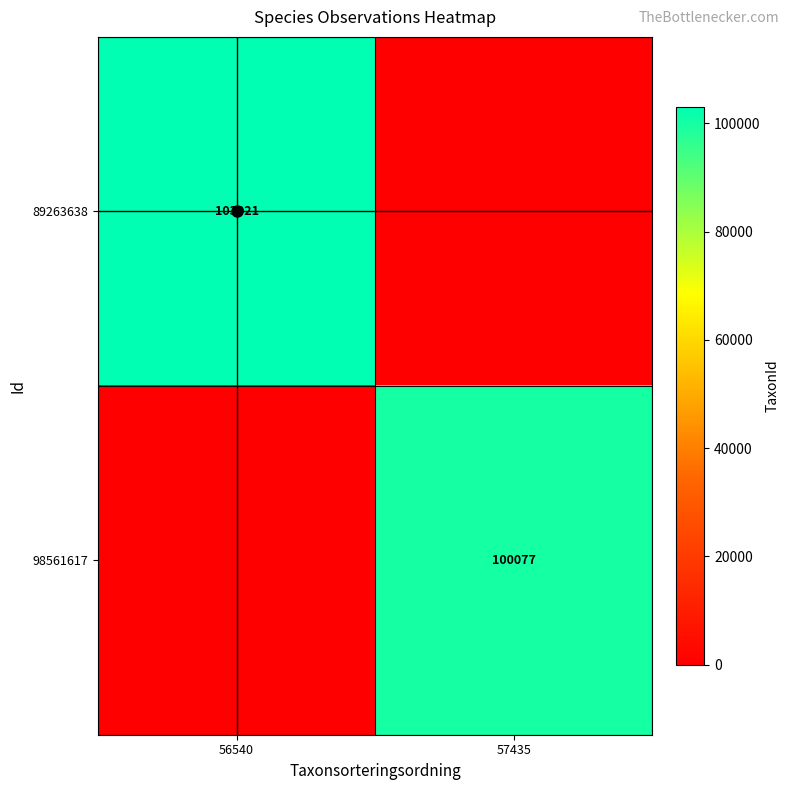

The 89263638 series shows 138120 at 56540. True or false?

False